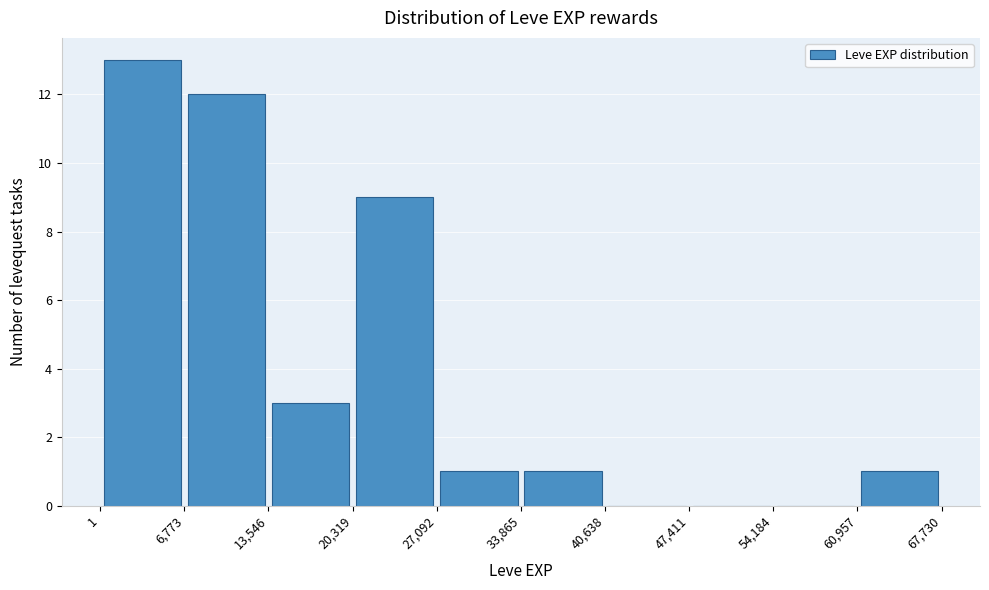

Which range on the x-axis has the tallest bar?

1 to 6,773